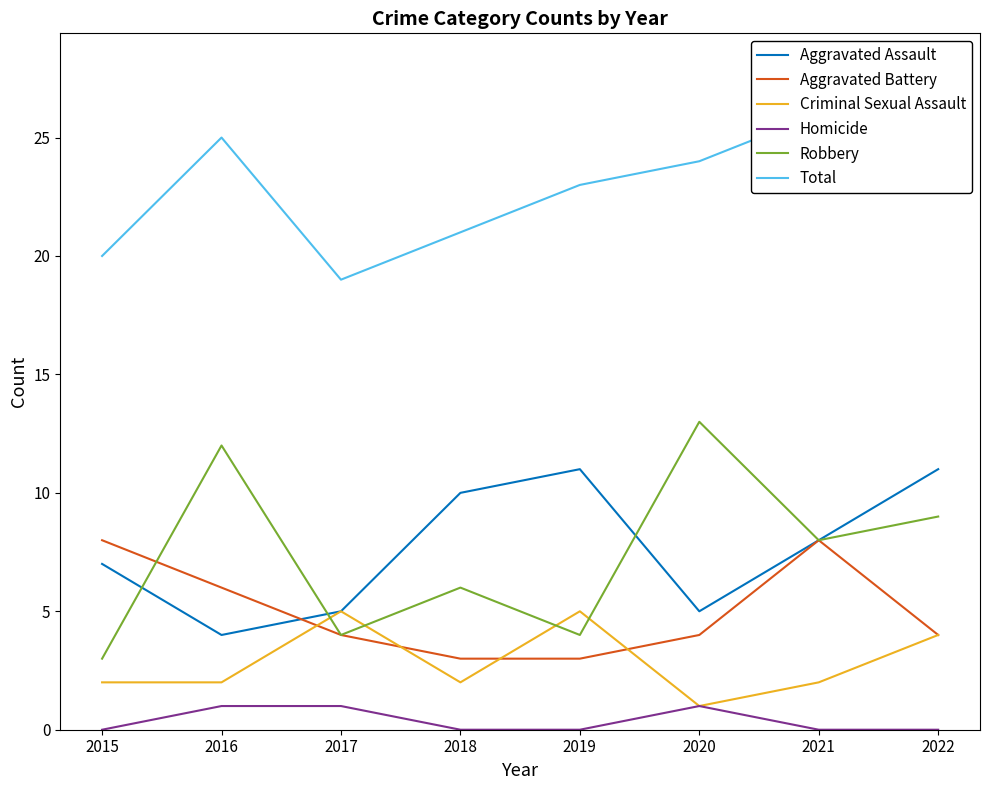

Reading right to left, what are all the values shown in this chart?

Aggravated Assault: 2022=11	2021=8	2020=5	2019=11	2018=10	2017=5	2016=4	2015=7
Aggravated Battery: 2022=4	2021=8	2020=4	2019=3	2018=3	2017=4	2016=6	2015=8
Criminal Sexual Assault: 2022=4	2021=2	2020=1	2019=5	2018=2	2017=5	2016=2	2015=2
Homicide: 2022=0	2021=0	2020=1	2019=0	2018=0	2017=1	2016=1	2015=0
Robbery: 2022=9	2021=8	2020=13	2019=4	2018=6	2017=4	2016=12	2015=3
Total: 2022=28	2021=26	2020=24	2019=23	2018=21	2017=19	2016=25	2015=20